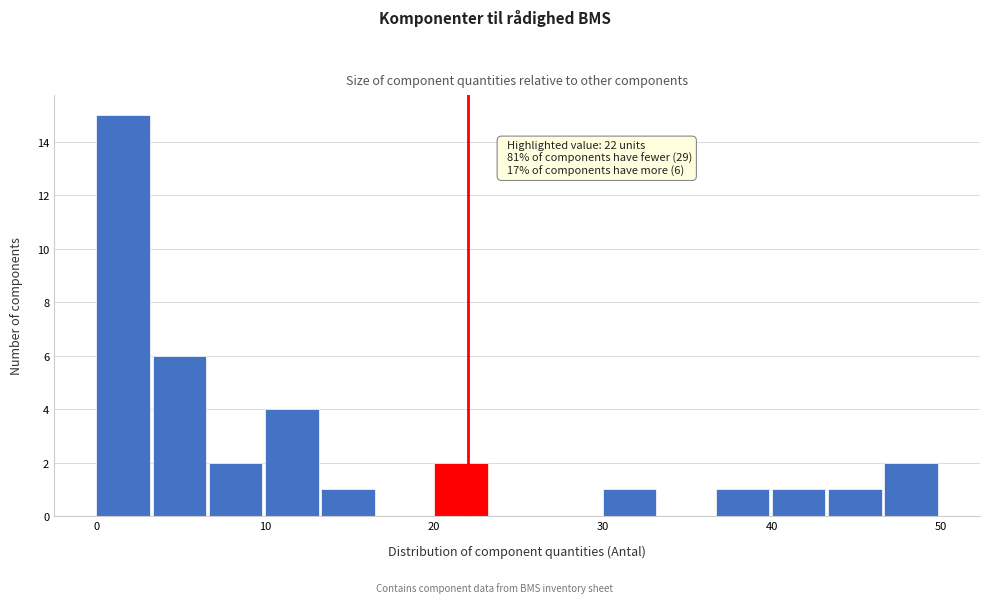

Around what value on the x-axis is the tallest bar? Give the approximate position of its centre, as read against the axis.

2